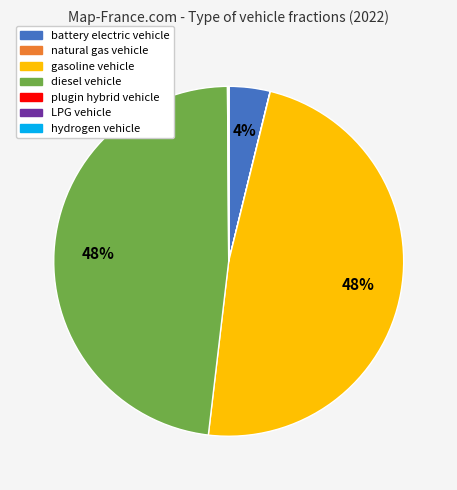

Does diesel vehicle represent more than half of the total?

No